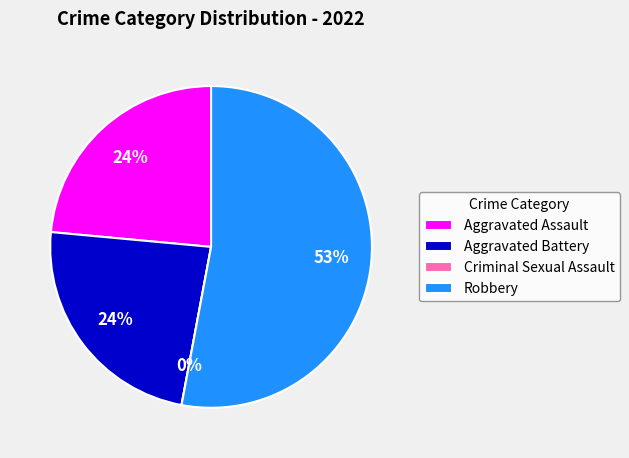

True or false: Criminal Sexual Assault accounts for 1% of the total.

False